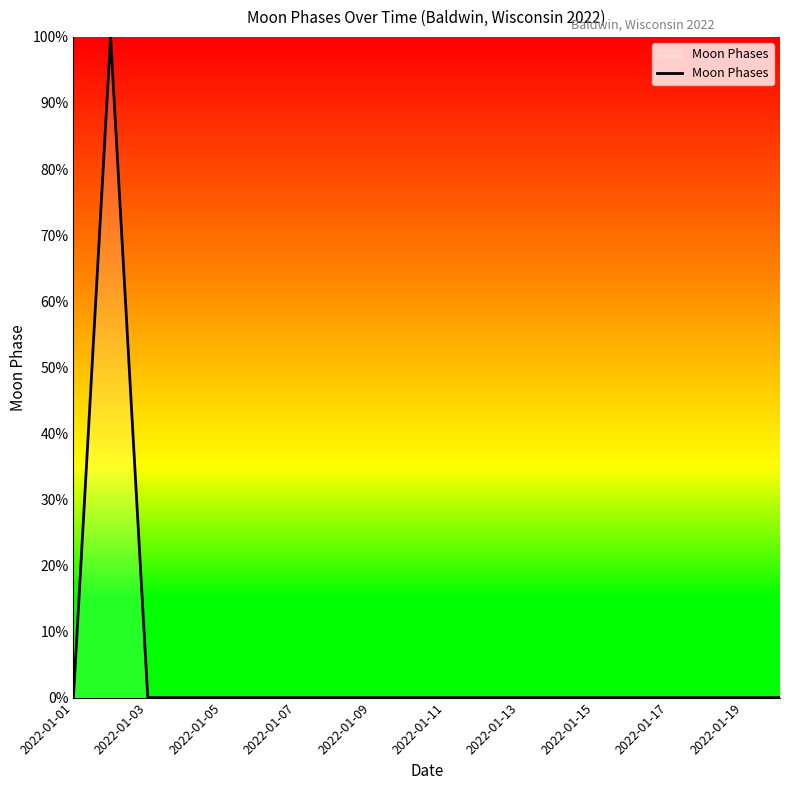

What is the maximum value shown in the chart?

100